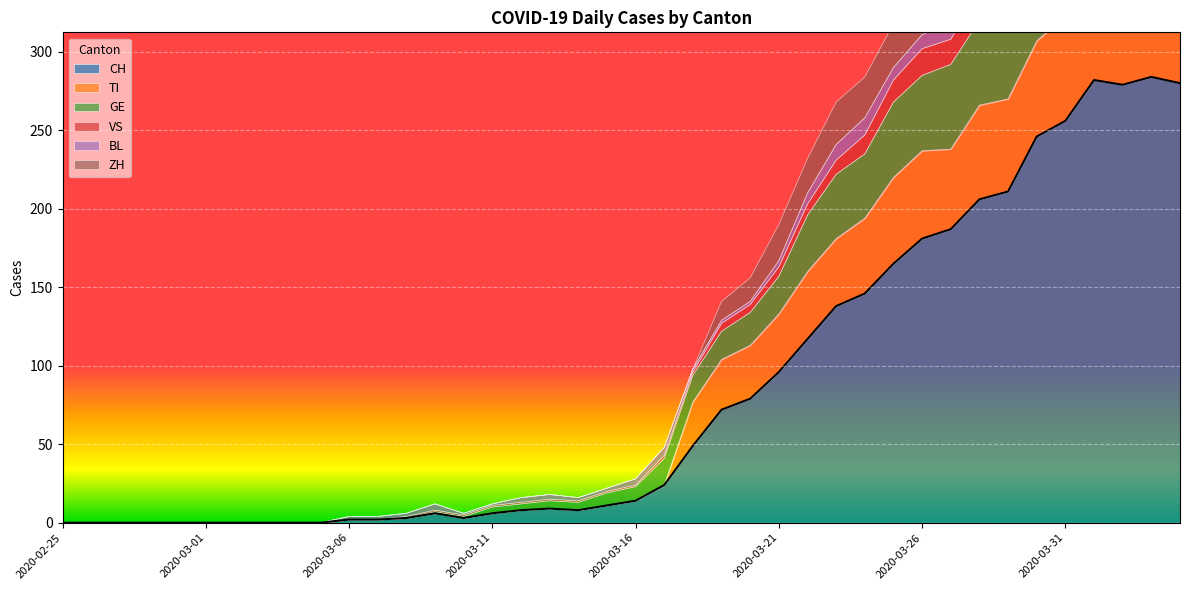

Between which two adjacent categories do BL and VS first intersect?

2020-03-23 and 2020-03-24